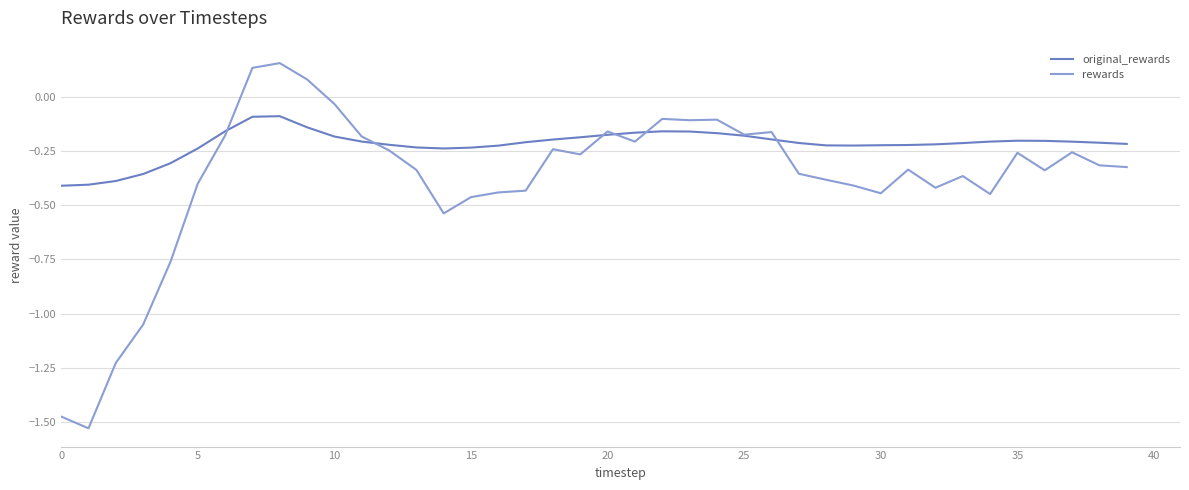

Count the number of categories in the chart.

40